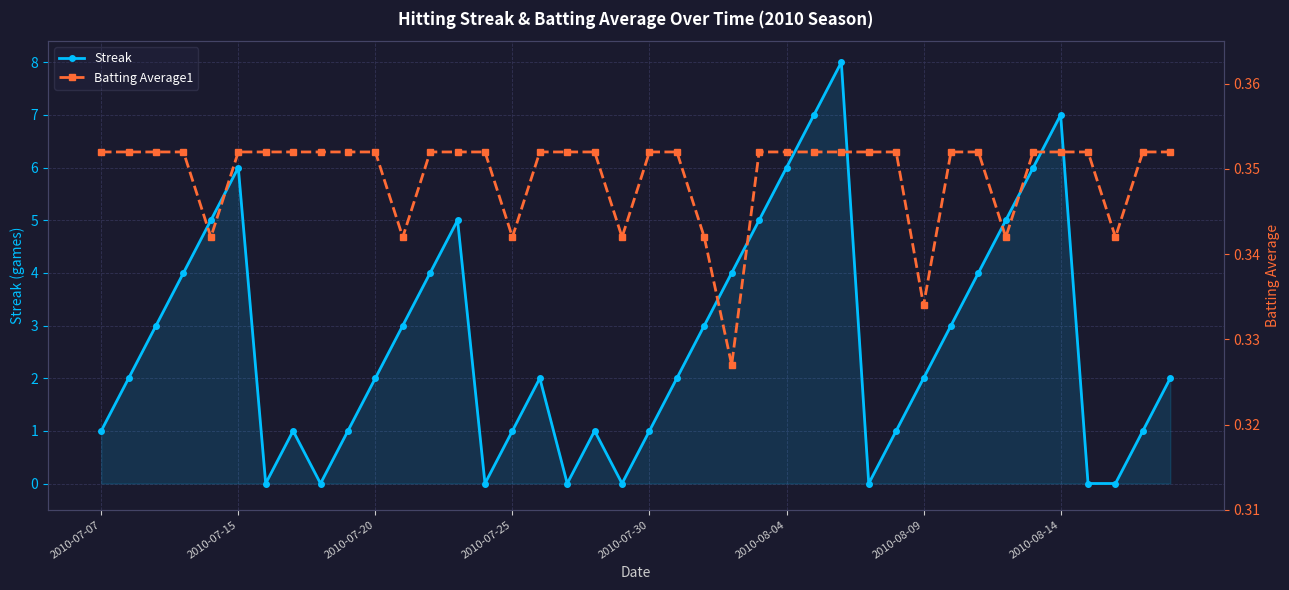

True or false: Streak has more than 1 points higher than both neighbors.

True